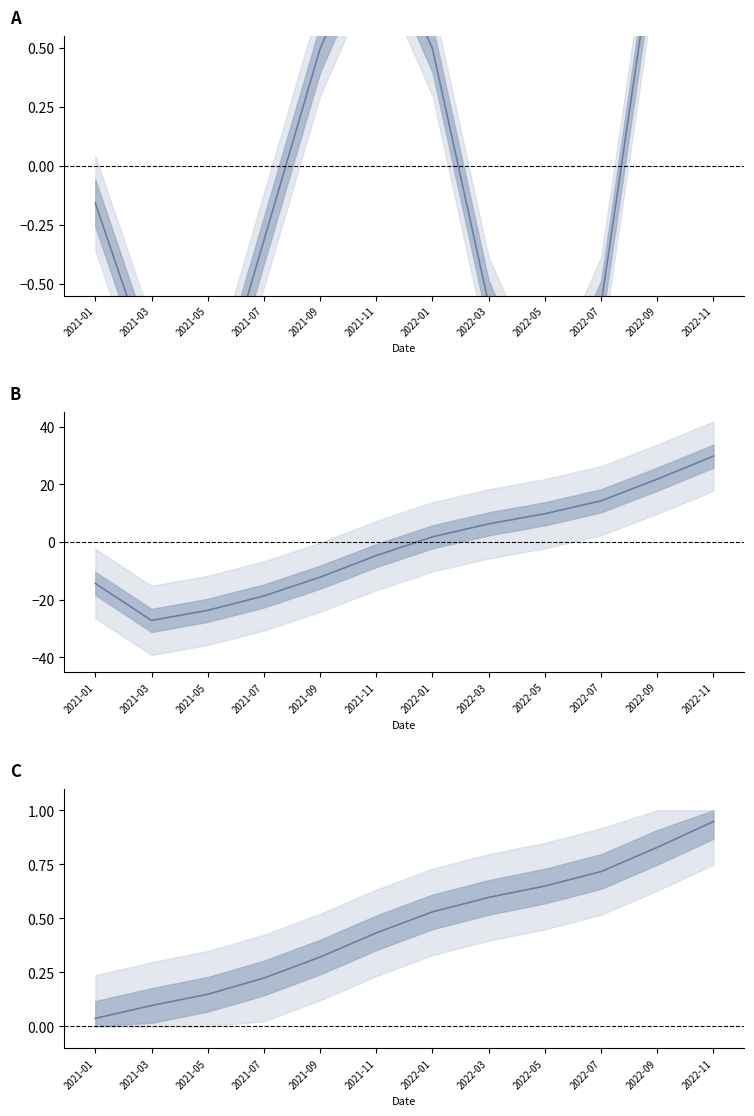

Which has a higher value, 2022-05 or 2021-09?

2021-09